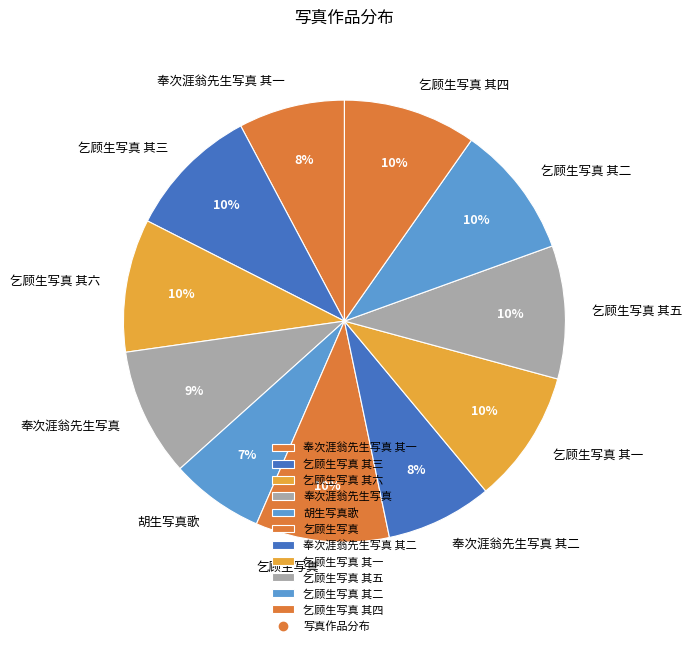

Count the number of slices in the pie.

11